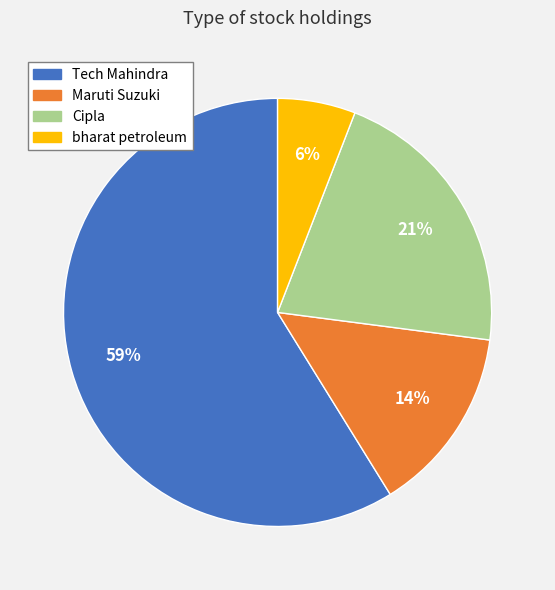

Is there any slice that represents more than half of the pie?

Yes